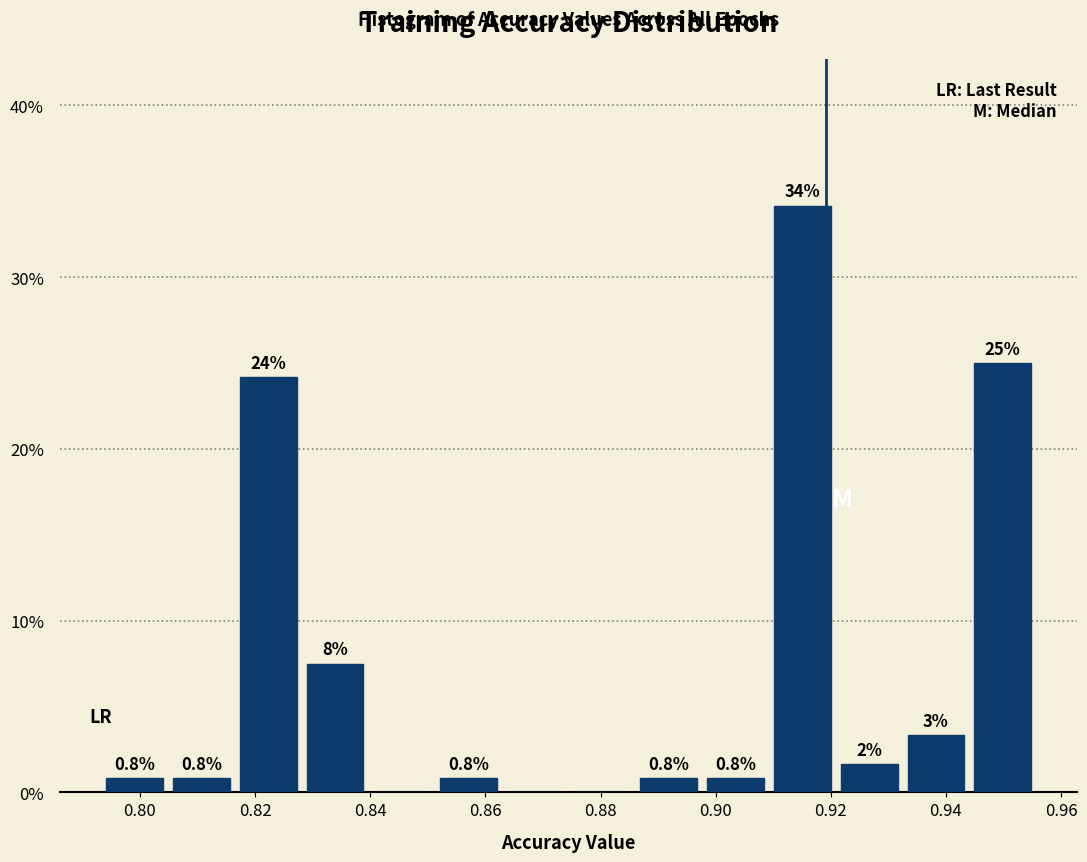

Which range on the x-axis has the tallest bar?

0.910 to 0.920